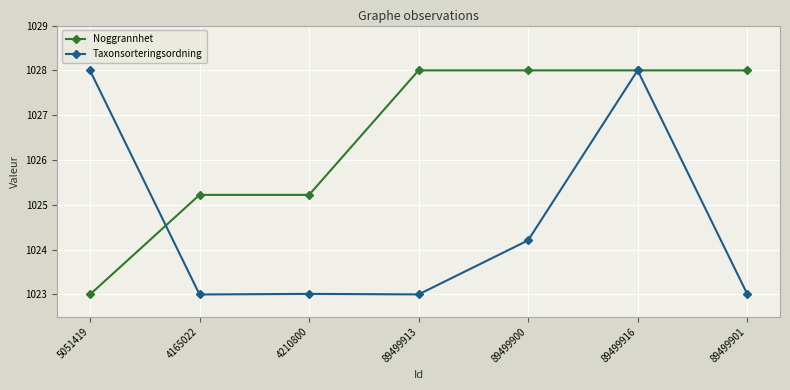

What is the label of the 7th point from the right?

5051419